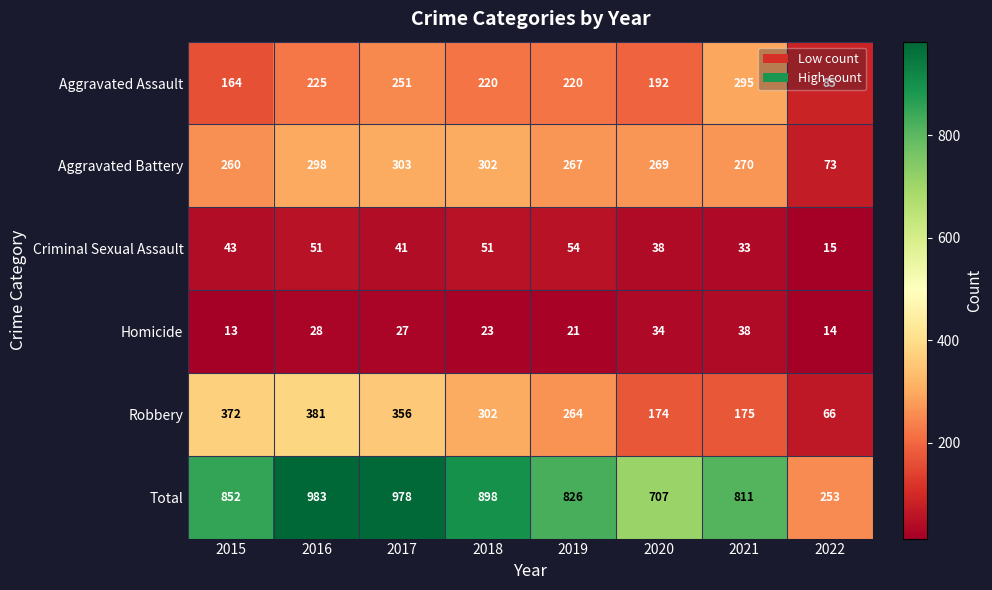

List the series in order of their peak value, highest first.

Total, Robbery, Aggravated Battery, Aggravated Assault, Criminal Sexual Assault, Homicide